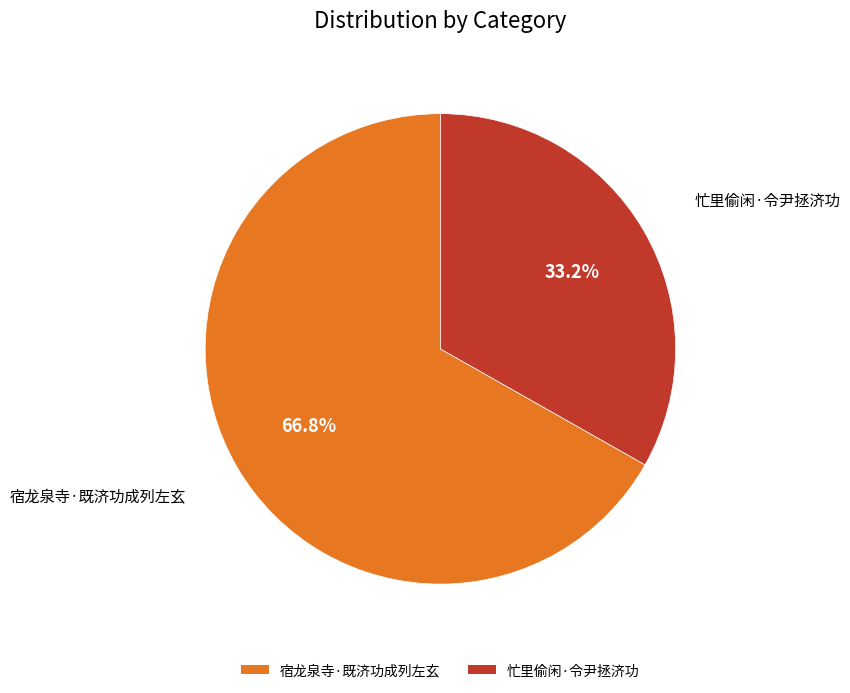

The 宿龙泉寺·既济功成列左玄 slice represents 67% of the pie. True or false?

True